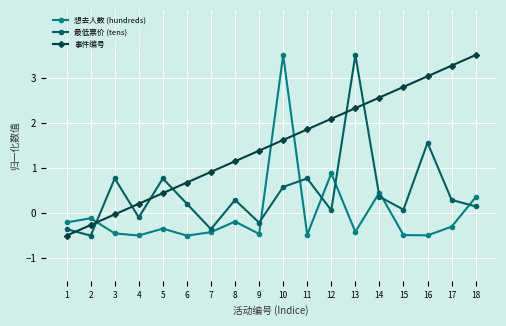

Which series ends up on top after the final intersection of 事件编号 and 想去人数 (hundreds)?

事件编号